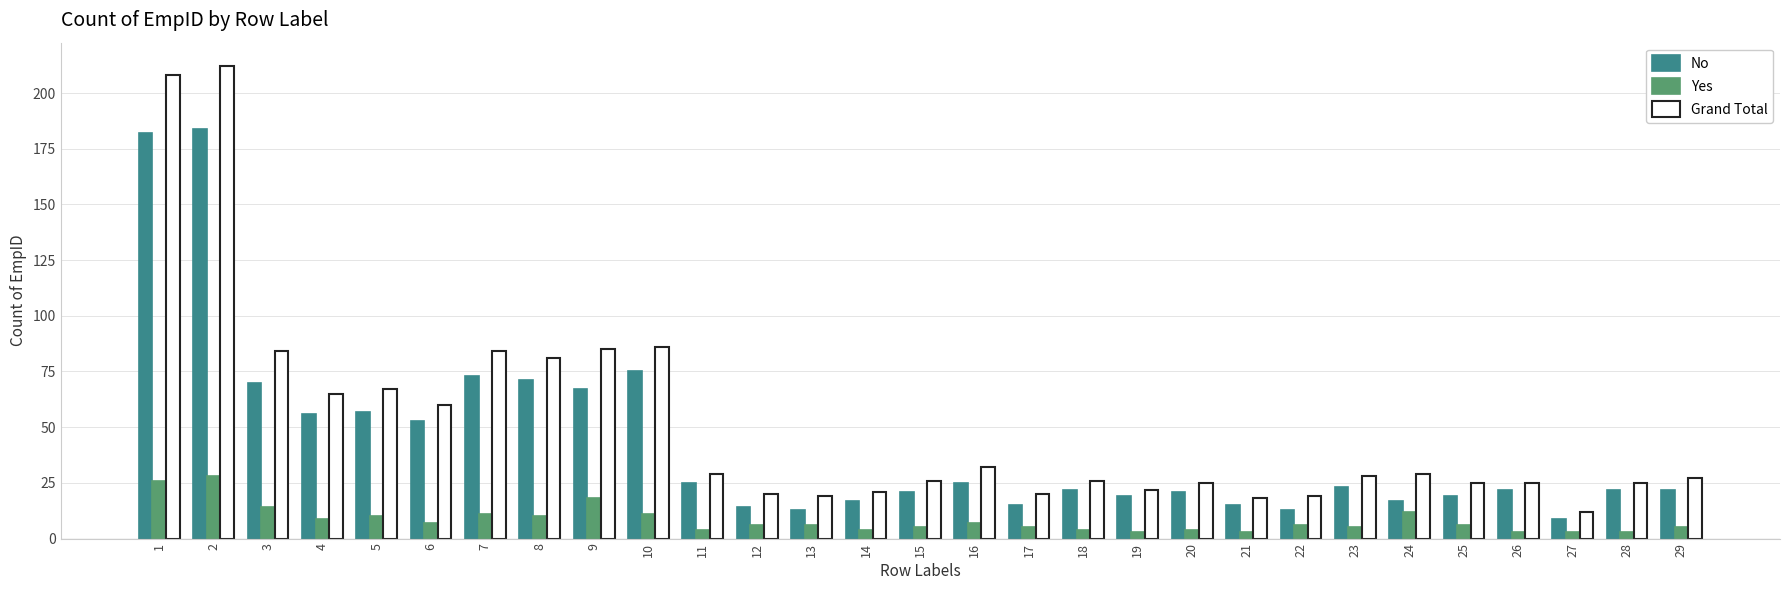

What is the sum of all Yes values?

238